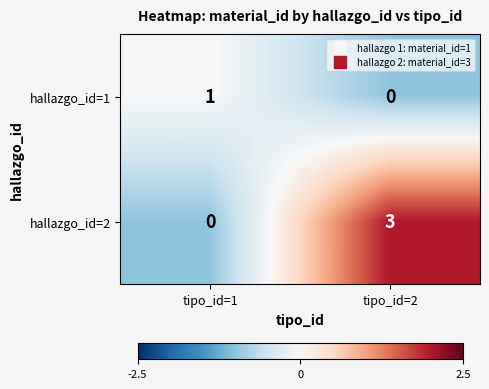

What is the total value across all series at tipo_id=2?

3